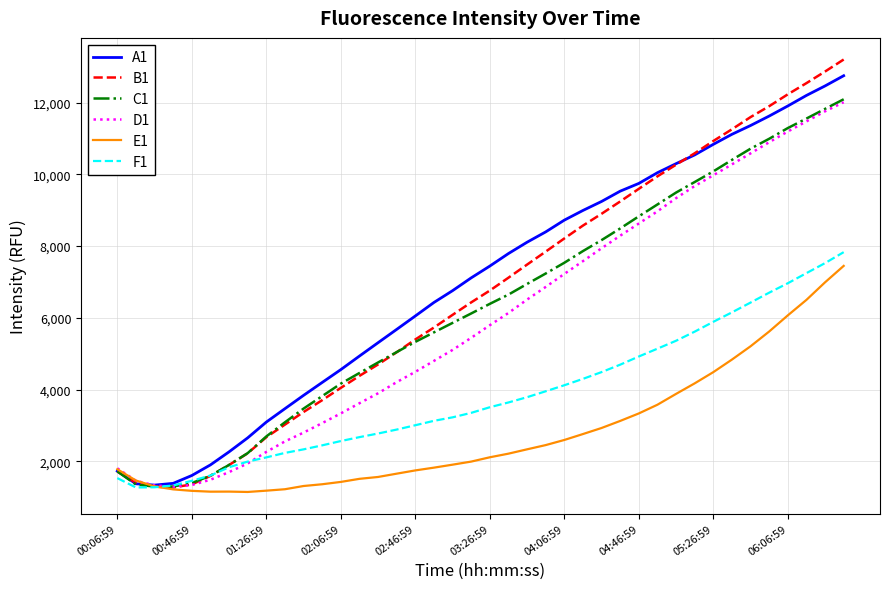

What is the minimum value shown in the chart?

1143